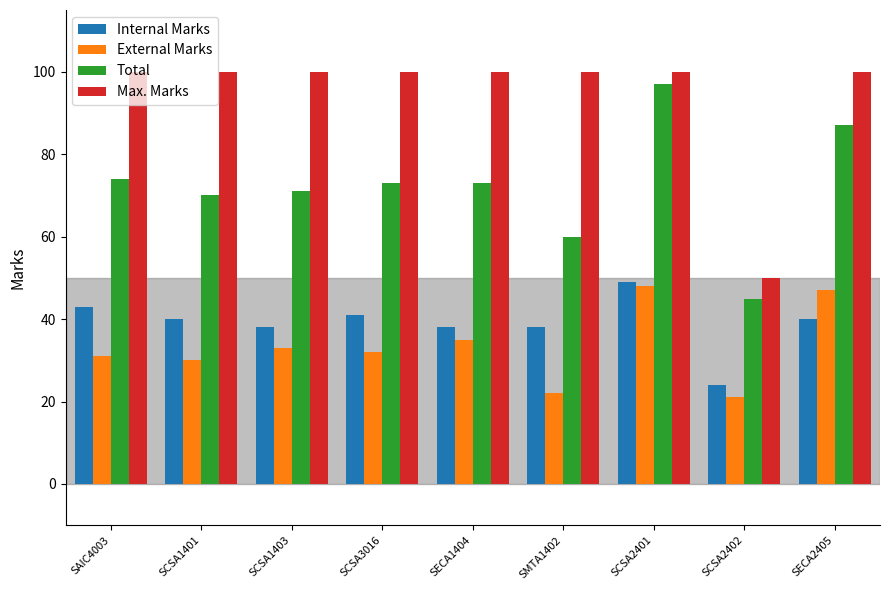

What is the difference between the highest and lowest values at SCSA3016?

68